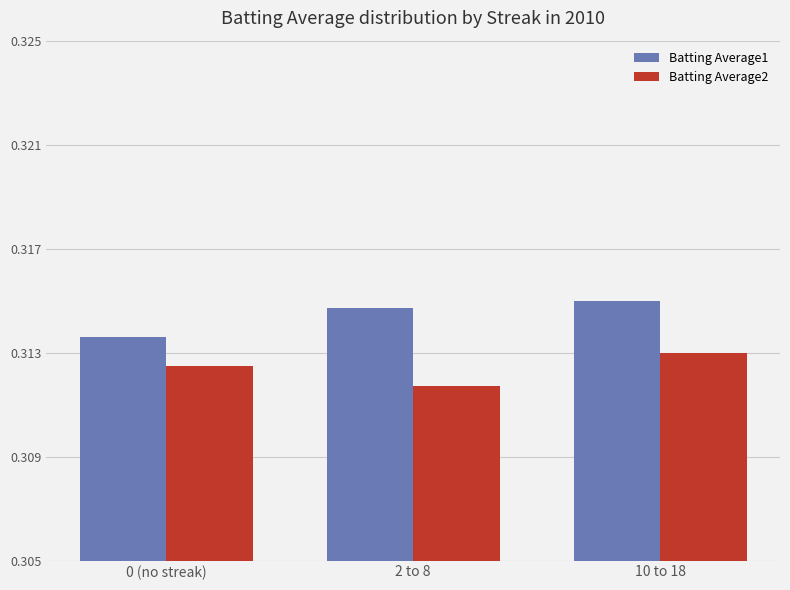

List the series in order of their peak value, highest first.

Batting Average1, Batting Average2